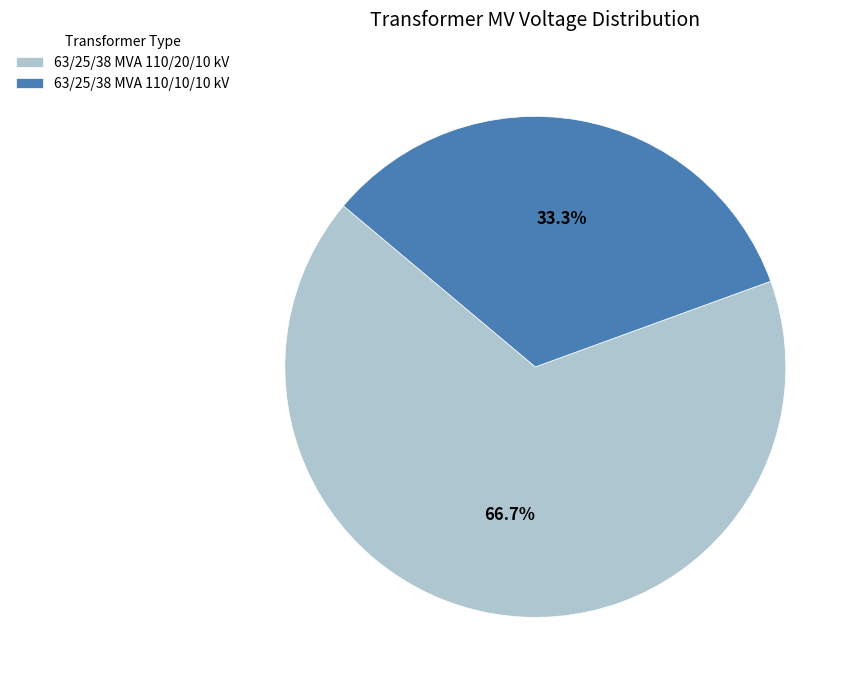

To the nearest percent, what percentage of the pie is 63/25/38 MVA 110/20/10 kV?

67%